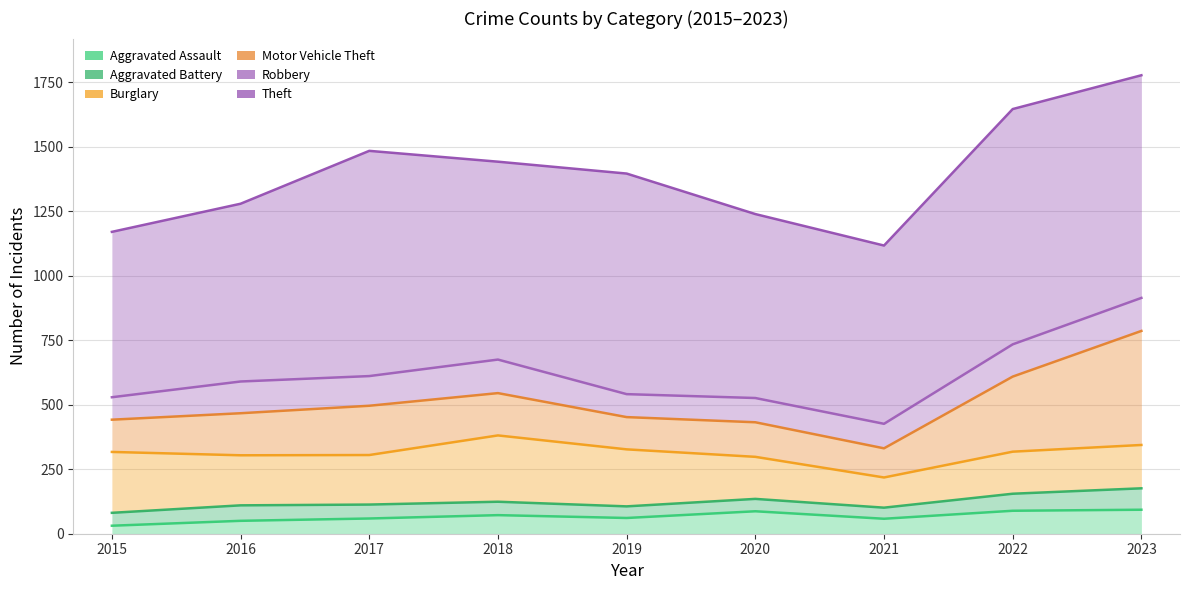

Which series has the widest spread of values?

Motor Vehicle Theft